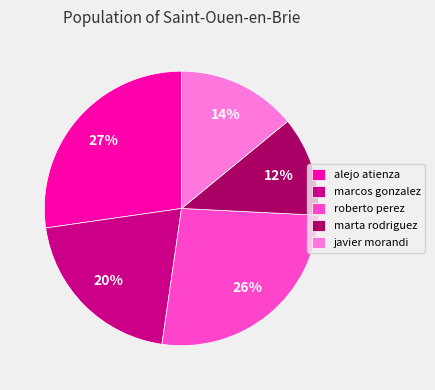

Is there a majority slice in this chart?

No